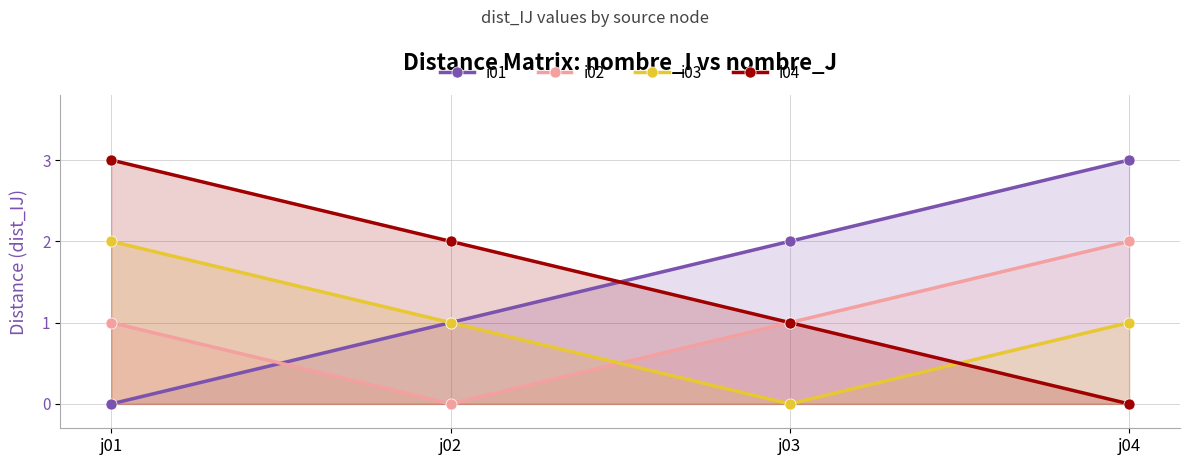

What is the difference between the maximum and minimum values in the i03 series?

2